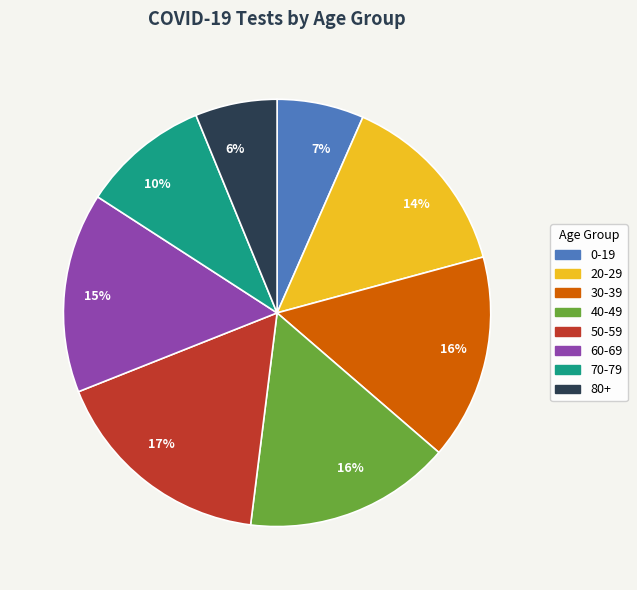

To the nearest percent, what is the average slice percentage?

12%